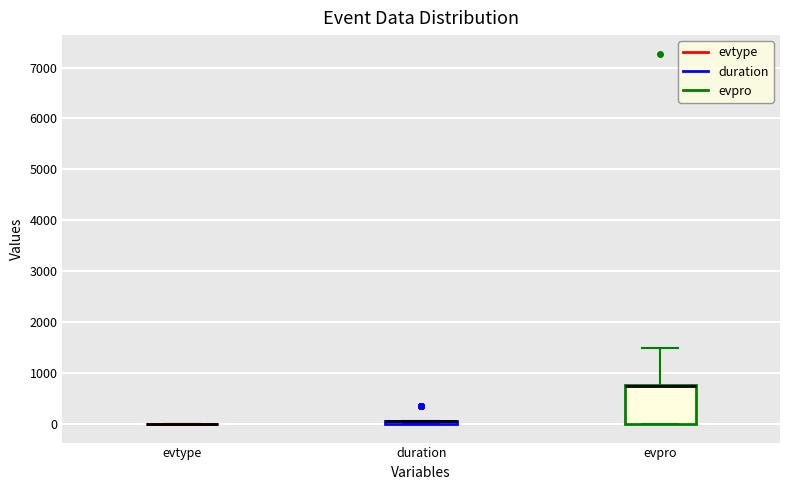

Where is the upper edge of the box for duration on the y-axis? The values are not printed on the chart, so give them approximately, as read against the axis.

100